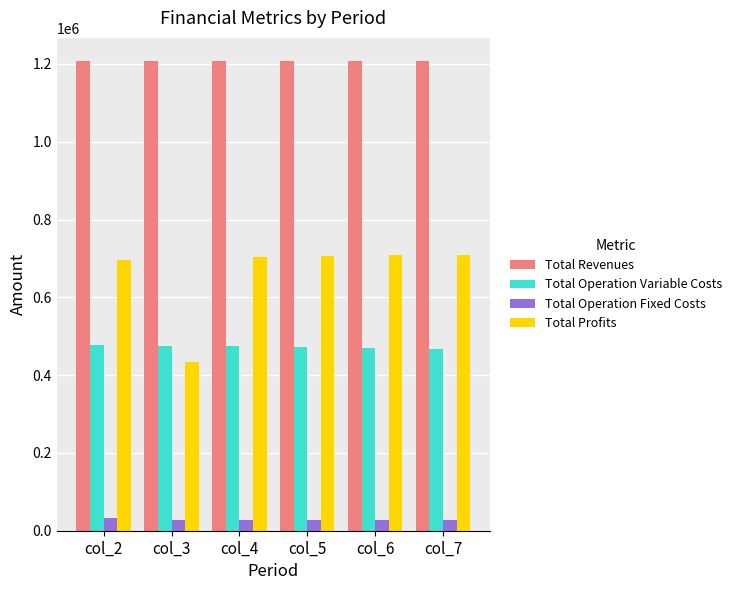

What is the total value across all series at col_7?

2413515.7